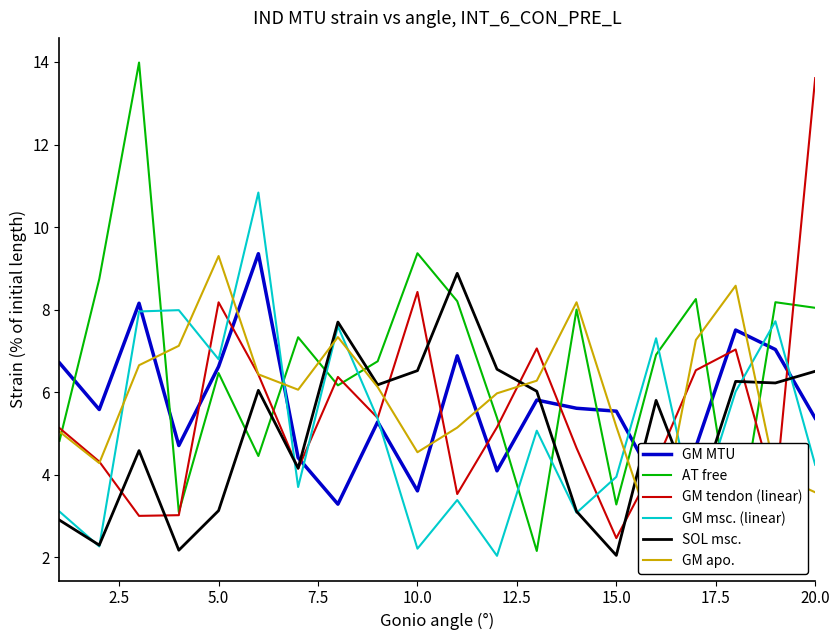

The GM tendon (linear) series shows 2.5 at 15.0. True or false?

True